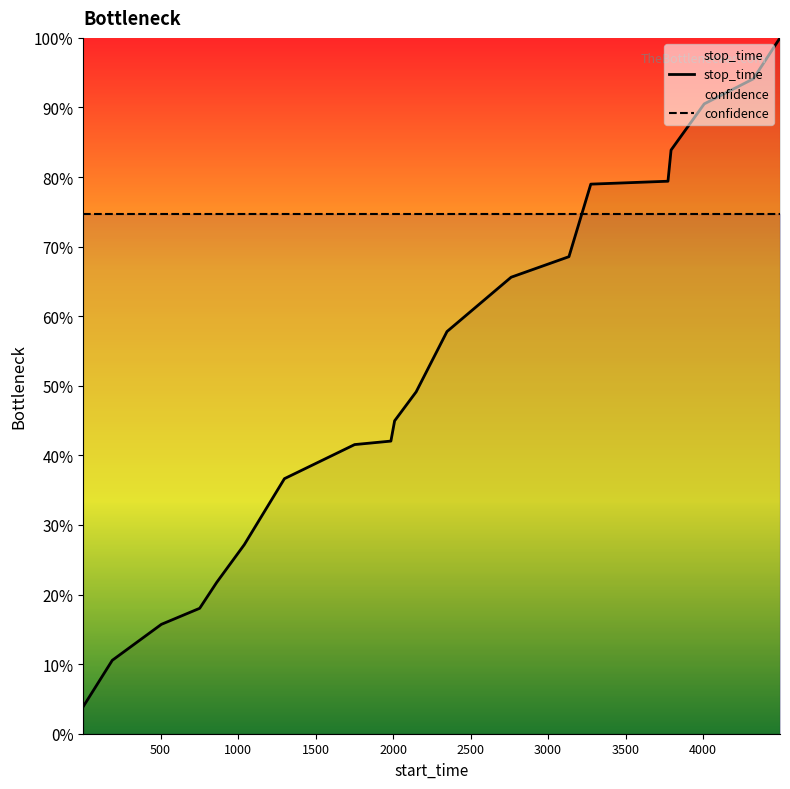

What is the difference between the maximum and minimum values in the stop_time series?

96.1